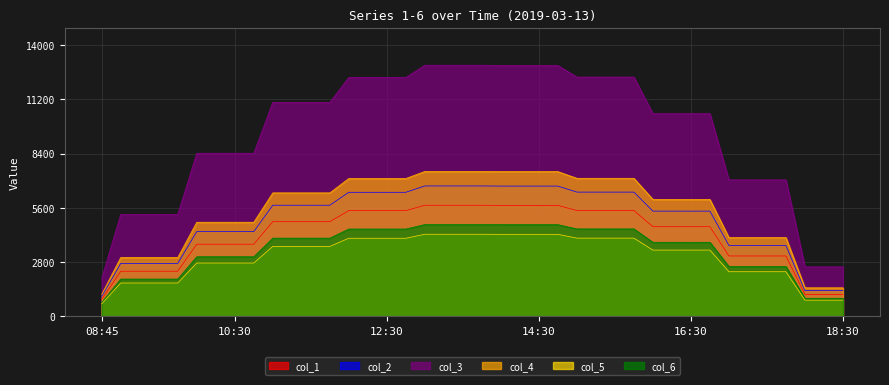

How many values in the 1 series are below 4885?

20